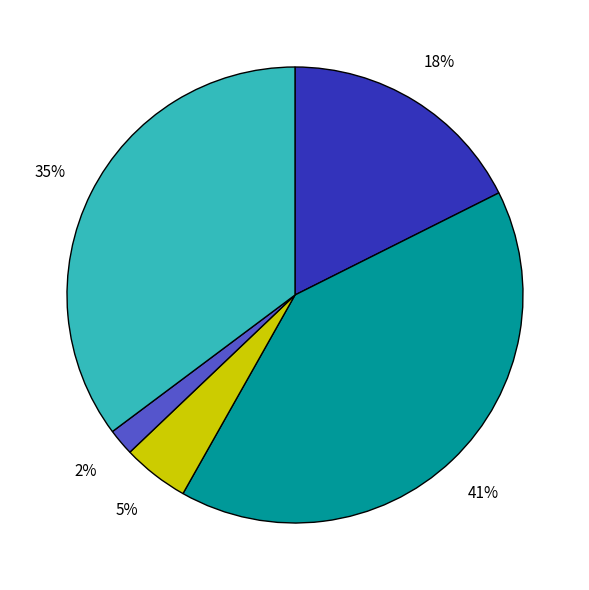

How many slices are in this pie chart?

5